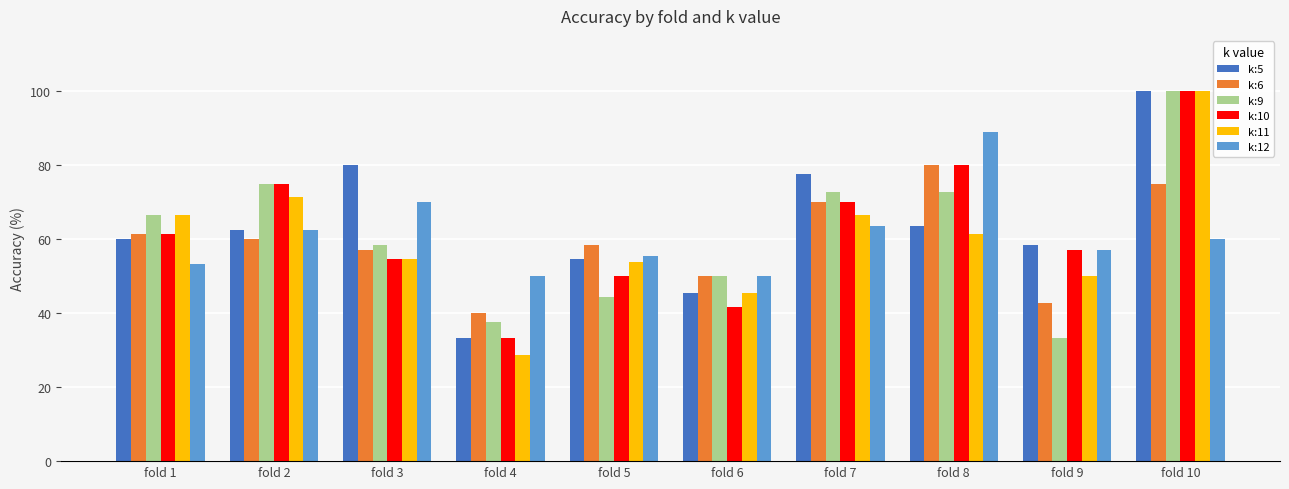

What is the difference between the k:12 values at fold 5 and fold 3?

14.4